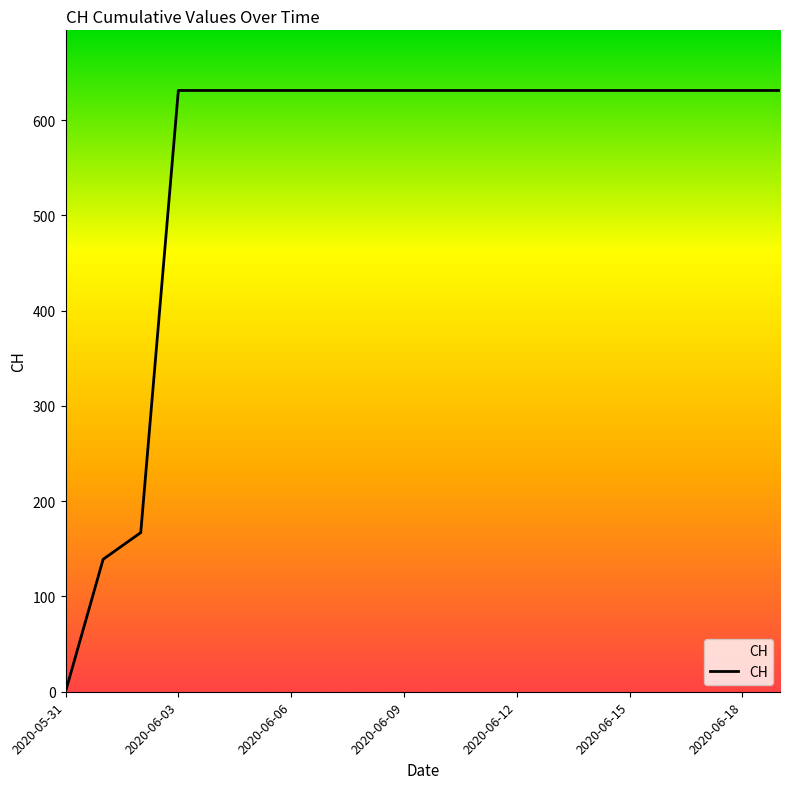

What is the greatest value displayed?

631